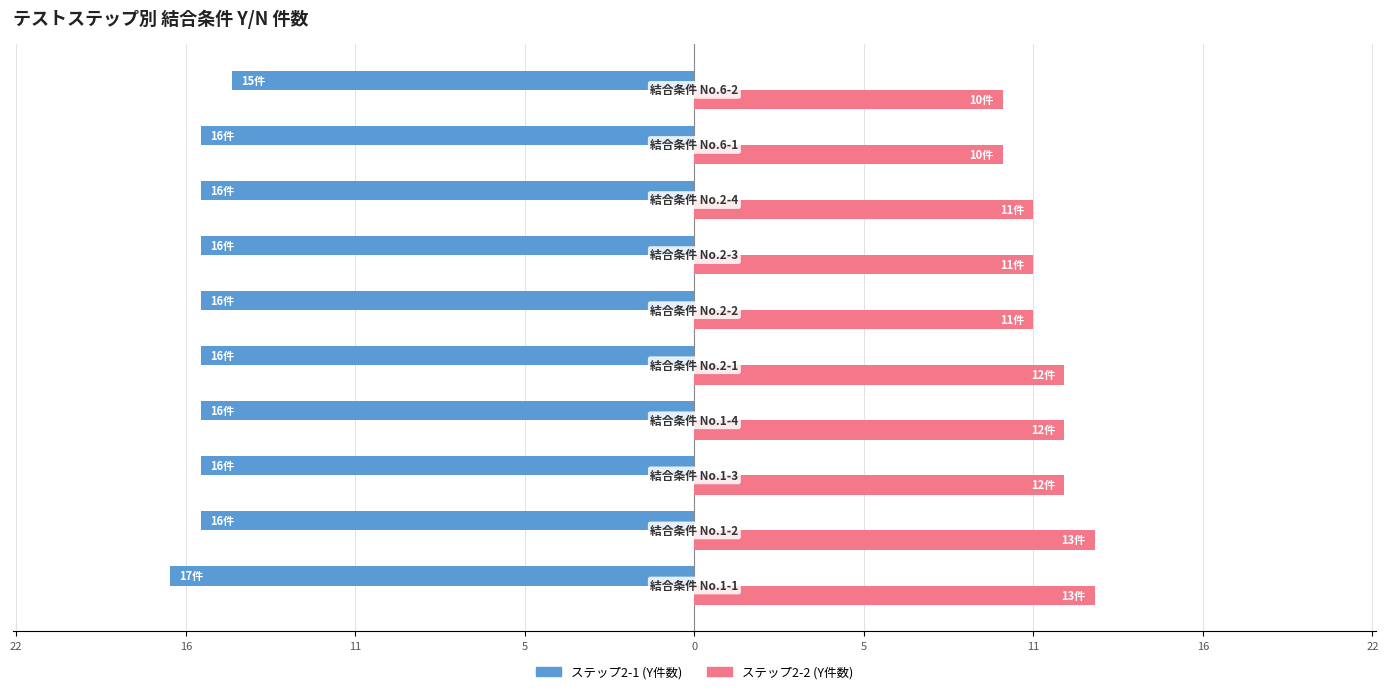

What are all the series names shown in the legend?

ステップ2-1 (Y件数), ステップ2-2 (Y件数)